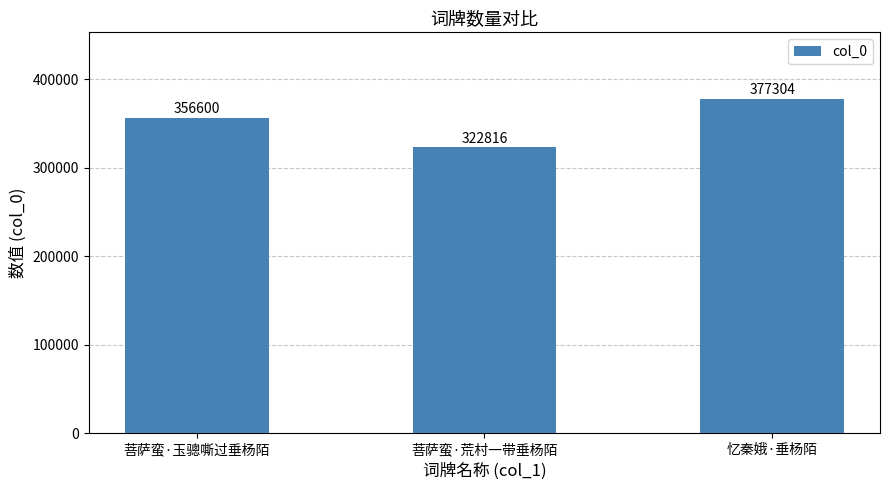

At which category does the chart reach its peak across all series?

忆秦娥·垂杨陌